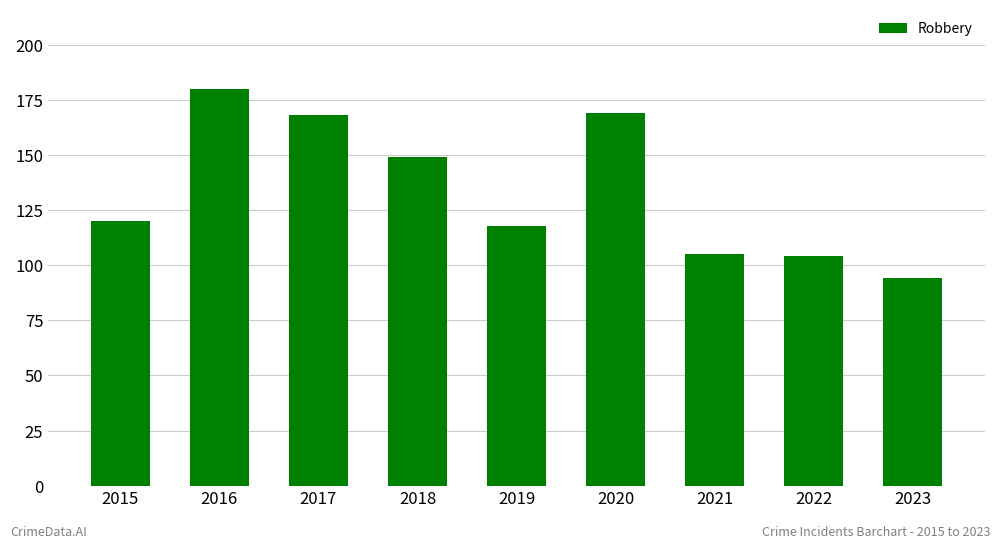

What is the value of the 4th bar from the left?

149